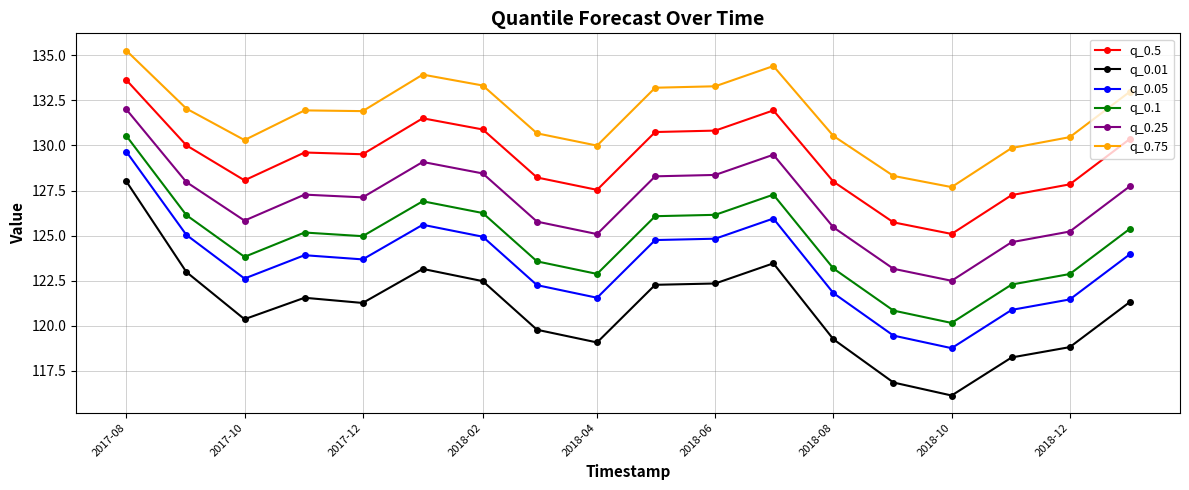

What is the difference between the maximum and second lowest values in the q_0.5 series?

7.9